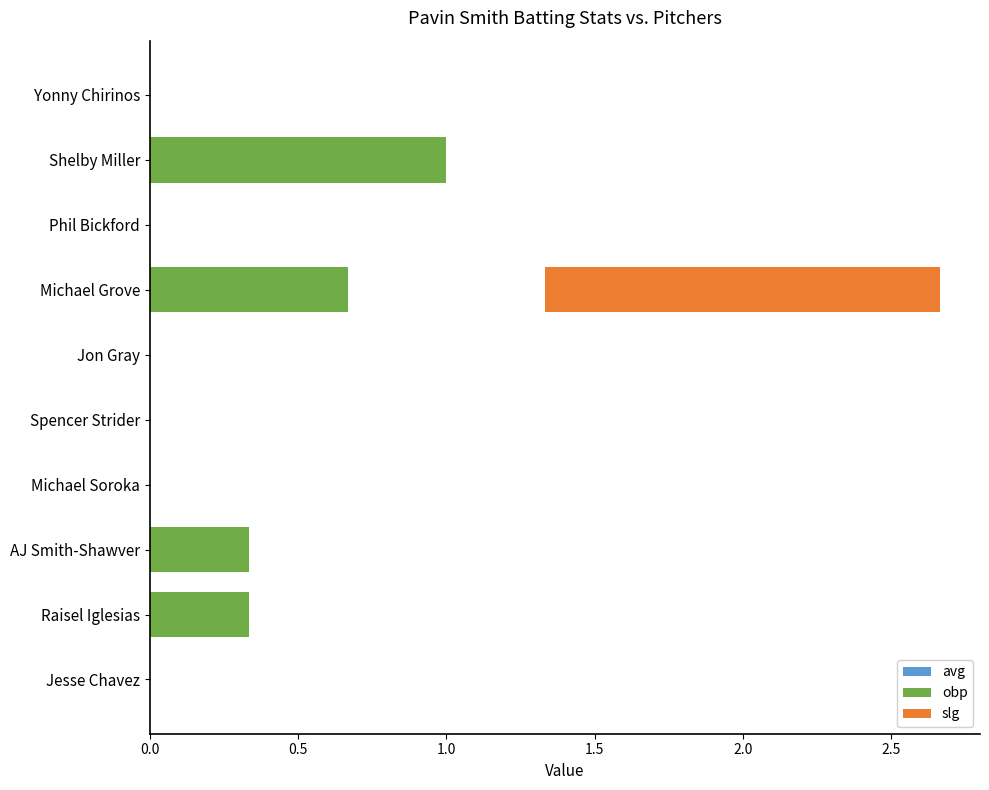

What are all the series names shown in the legend?

avg, obp, slg